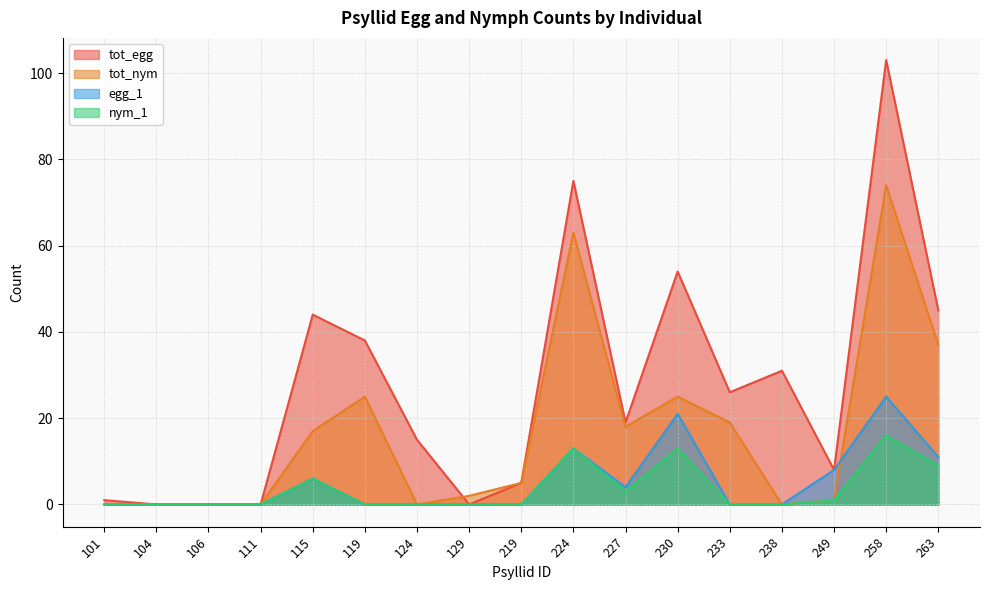

True or false: egg_1 and tot_egg cross at least once.

False